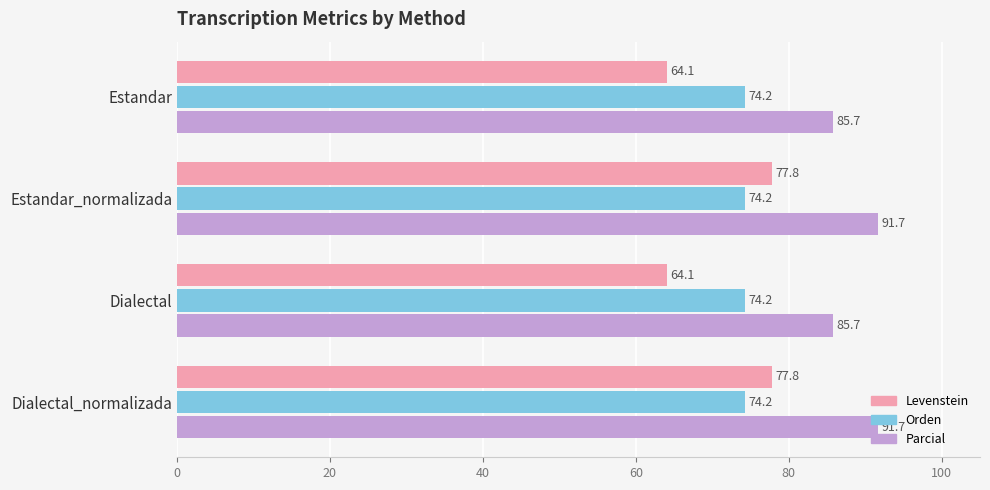

What is the approximate value of Parcial at Dialectal?

85.7